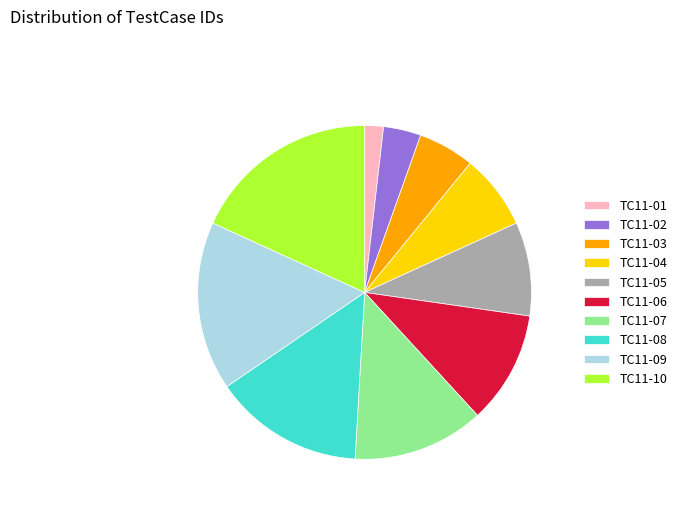

Count the number of slices in the pie.

10